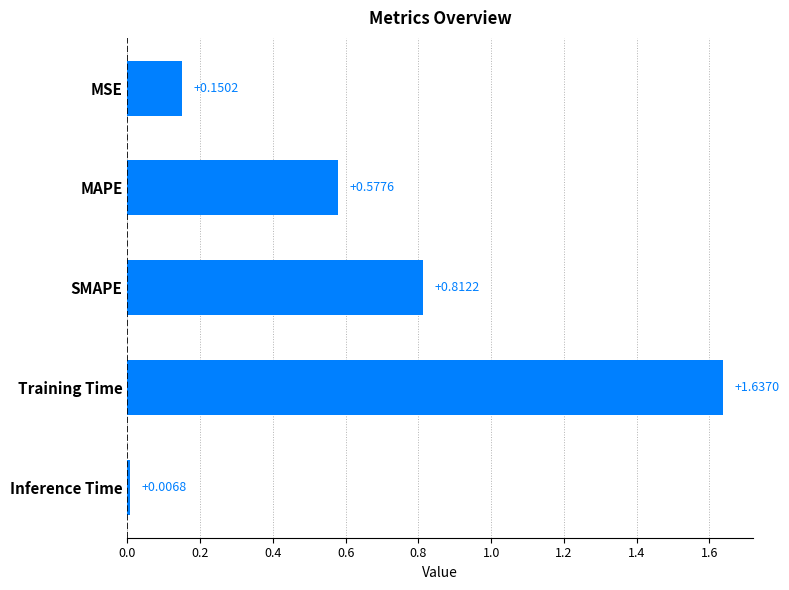

Which label corresponds to the smallest value in the chart?

Inference Time